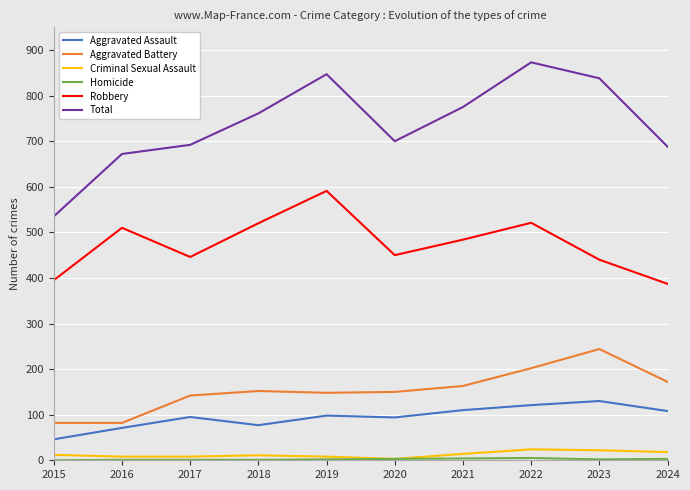

What is the maximum value shown in the chart?

873